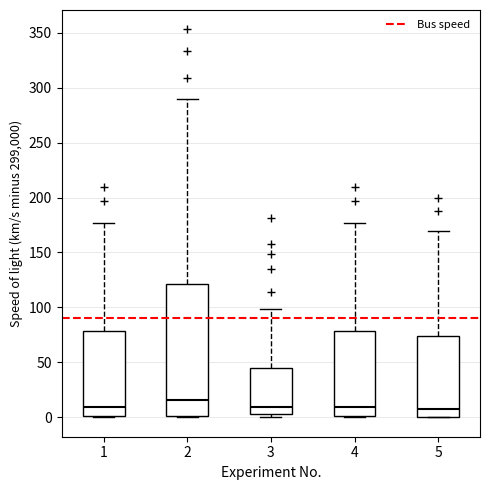

Which box's median line is the highest?

2